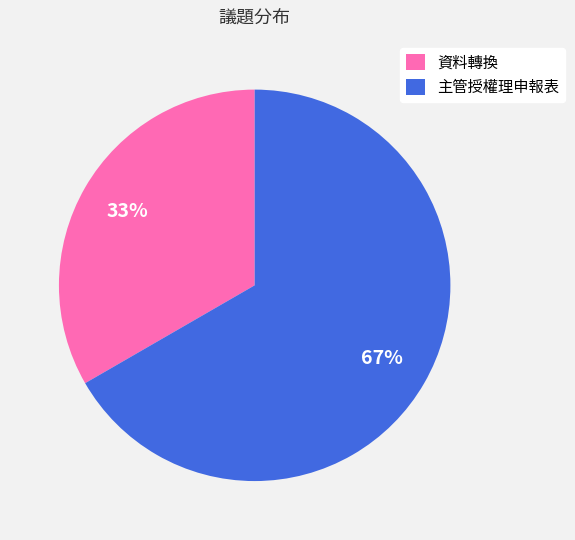

To the nearest percent, what is the average slice percentage?

50%